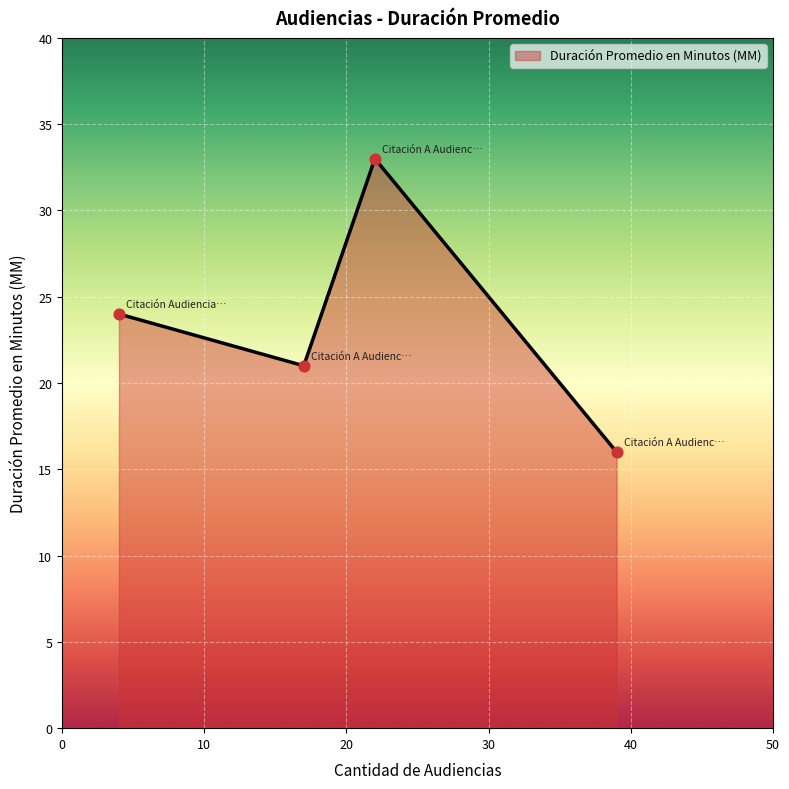

What is the sum of all values?

94